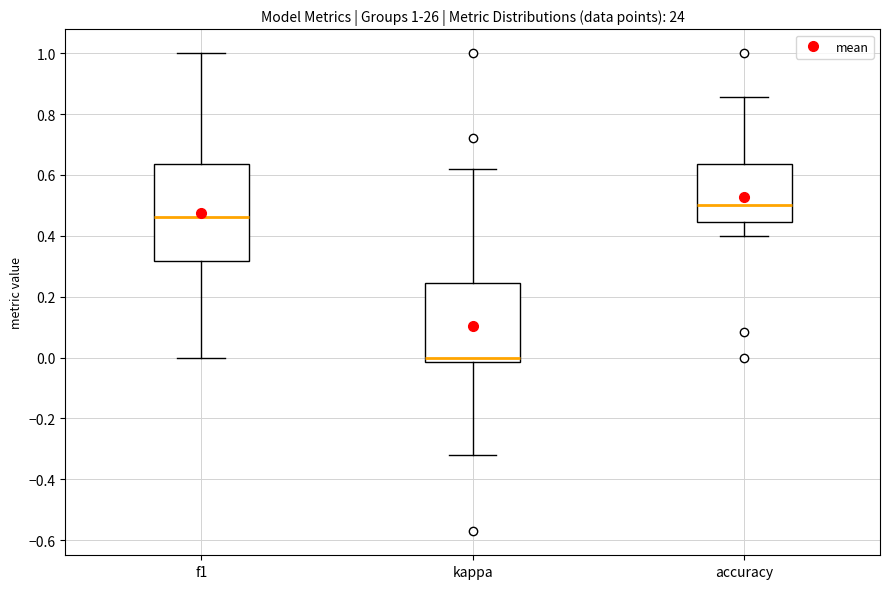

Which box is the tallest, from its lower edge to its upper edge?

f1